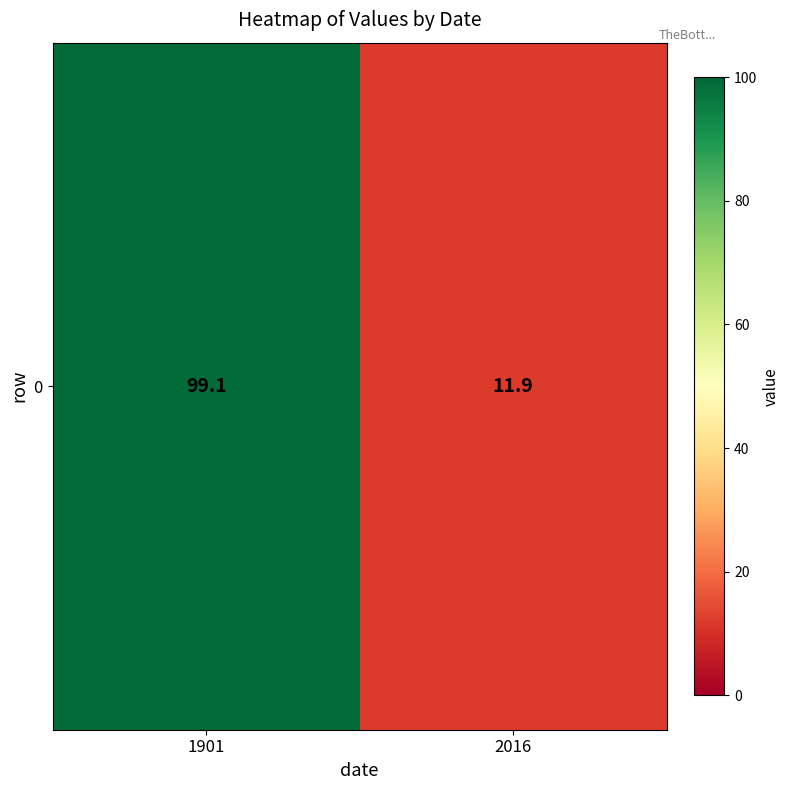

Reading left to right, extract all data points from this chart.

99.1	11.9